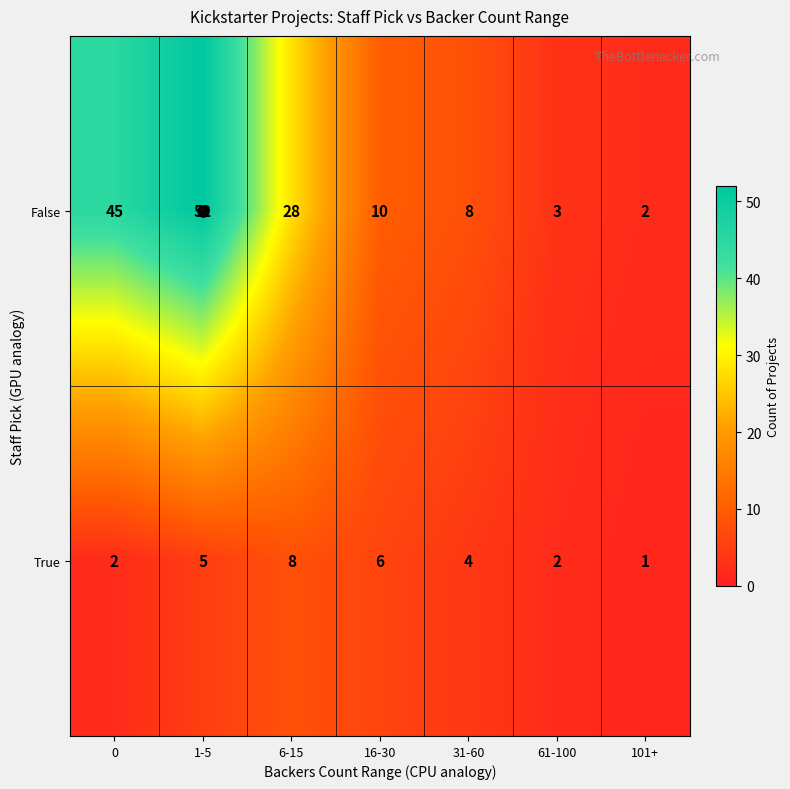

Which category has the lowest value across all series?

101+